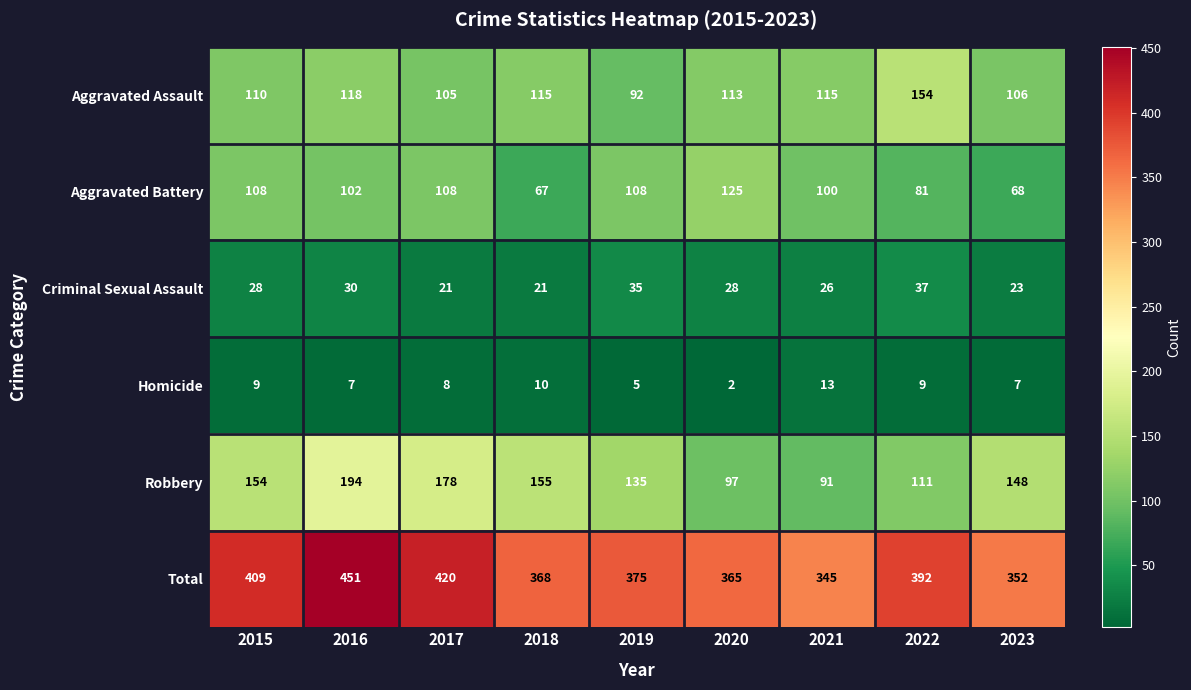

Between 2019 and 2022, which series saw the biggest shift?

Aggravated Assault